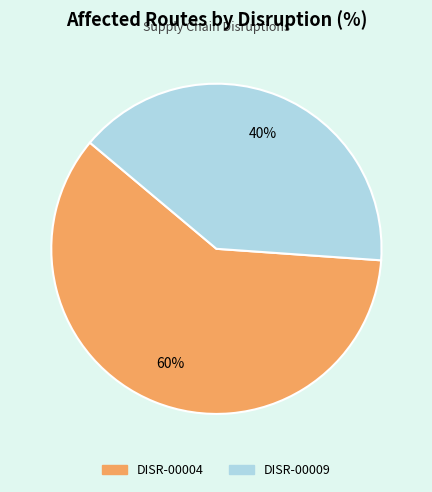

Which has a higher value, DISR-00009 or DISR-00004?

DISR-00004